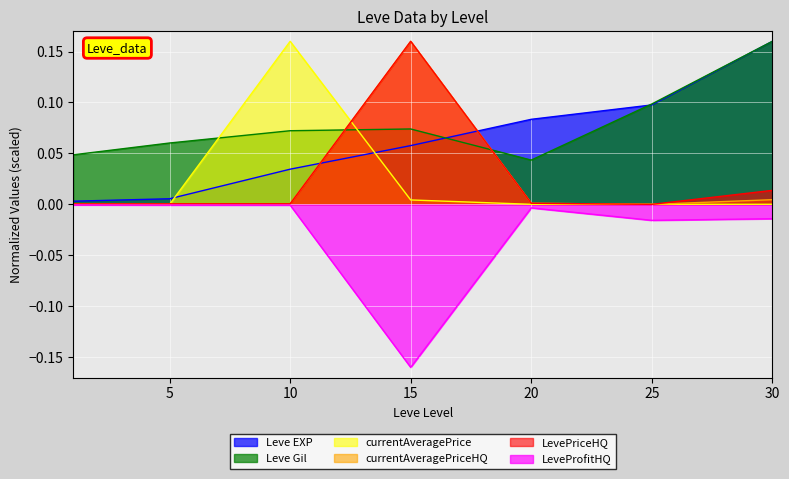

What is the difference between the second highest and minimum values in the Leve EXP series?

0.1